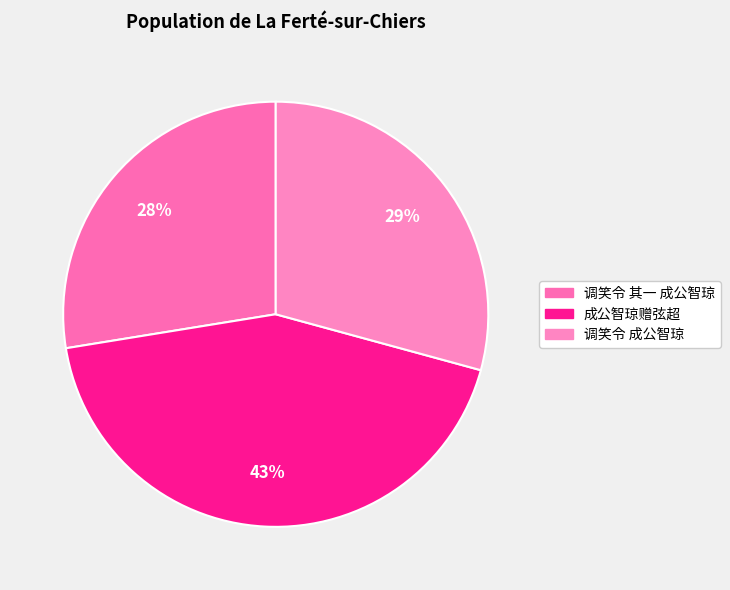

How many slices are in this pie chart?

3